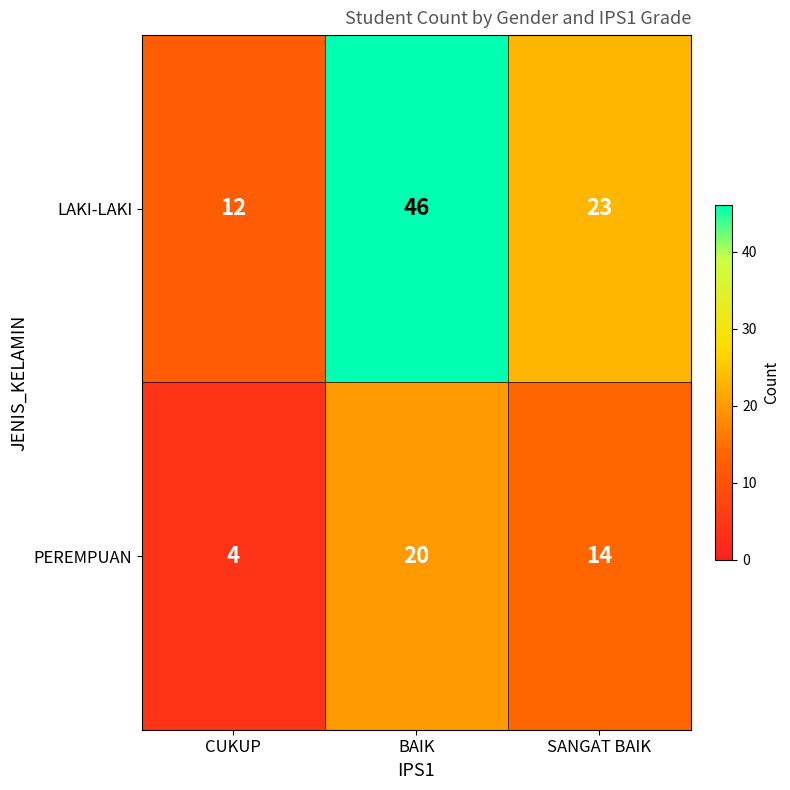

Between CUKUP and SANGAT BAIK, which series saw the biggest shift?

LAKI-LAKI